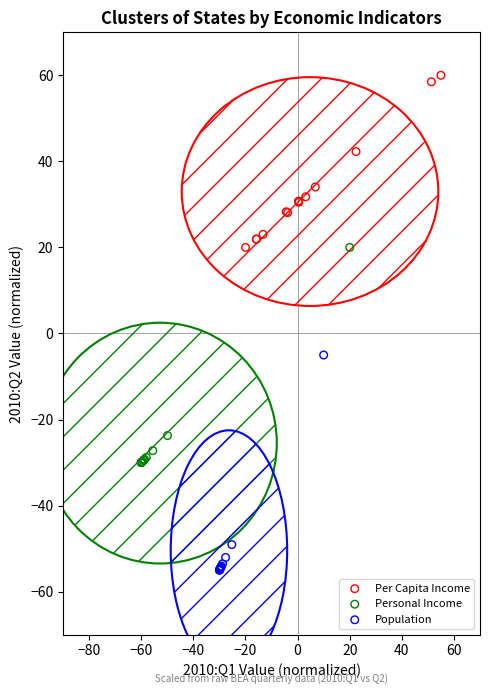

Which series contains the lowest Y value?

Population